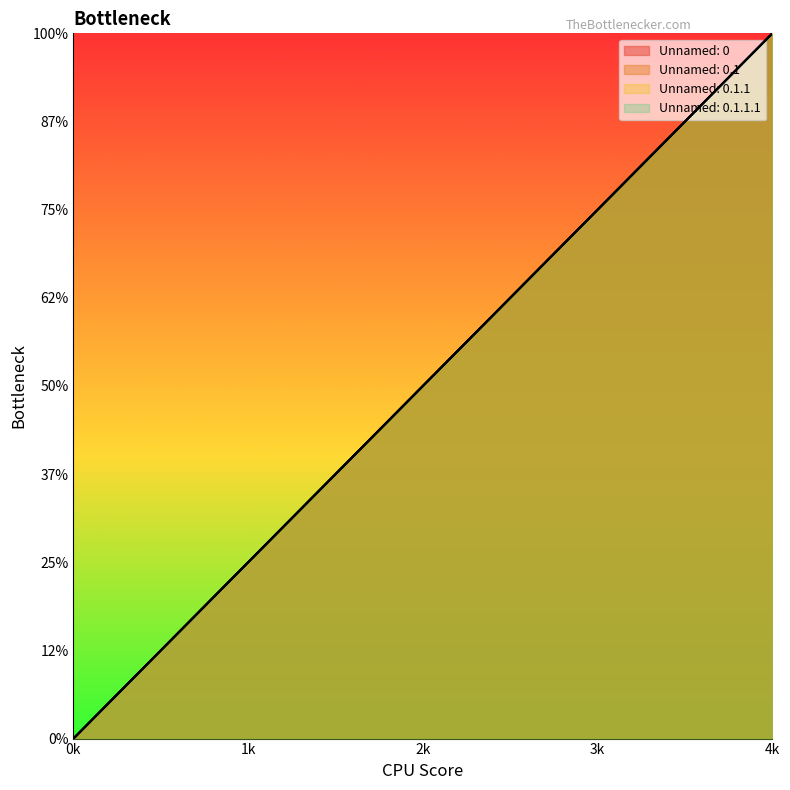

What is the total value across all series at 1?

4